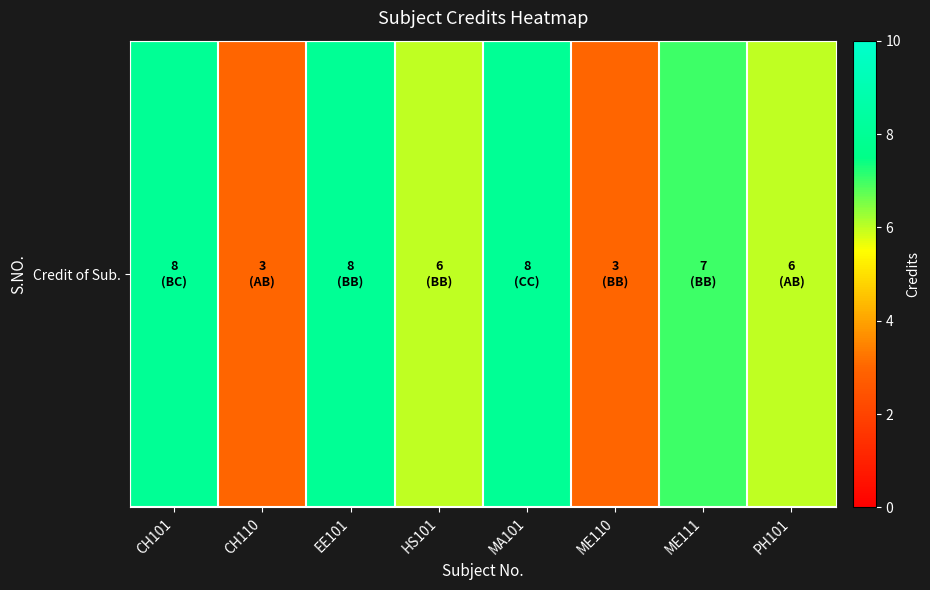

The chart shows a value of 3 at ME110. True or false?

True